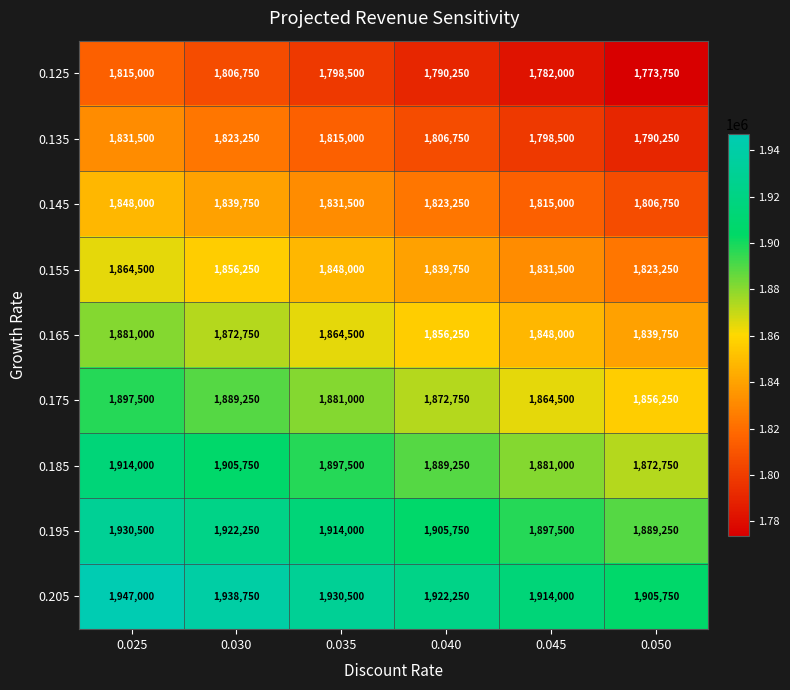

Which category has the lowest value across all series?

0.050